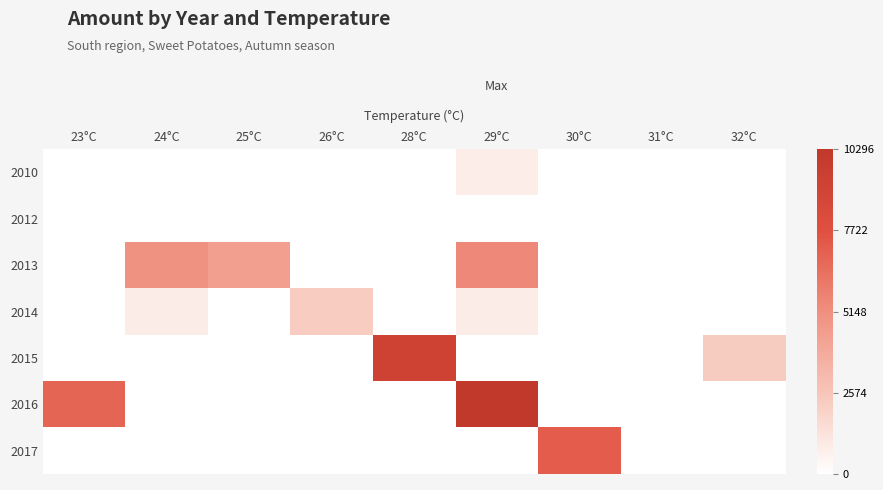

Rank the series at 26°C from lowest to highest value.

2010, 2012, 2013, 2015, 2016, 2017, 2014